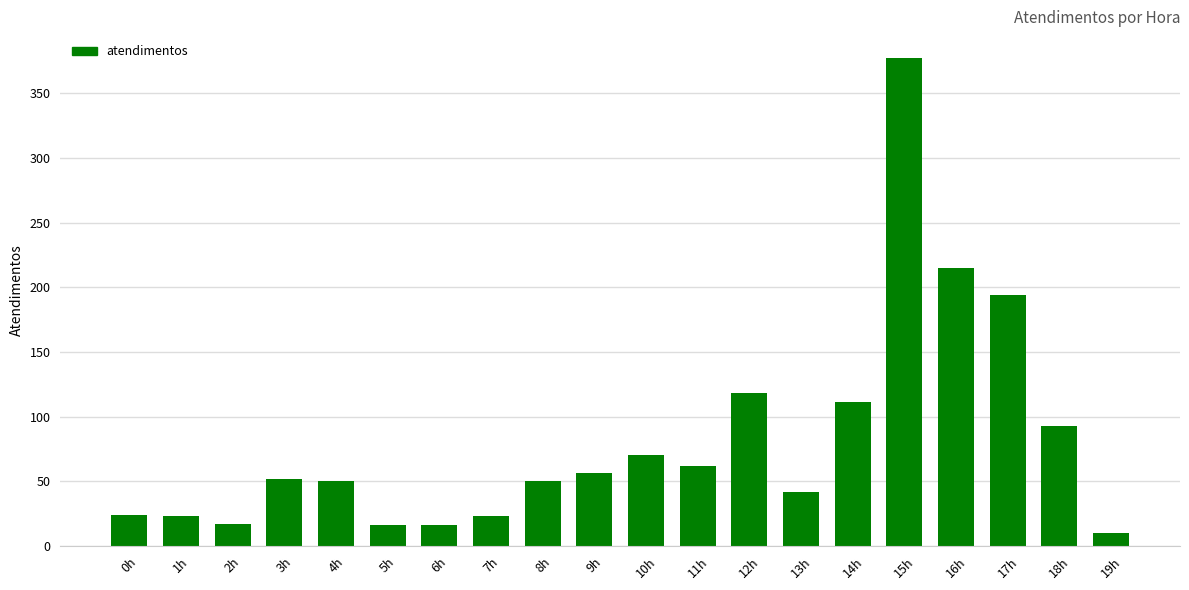

What is the sum of the values at 8h and 18h?

143